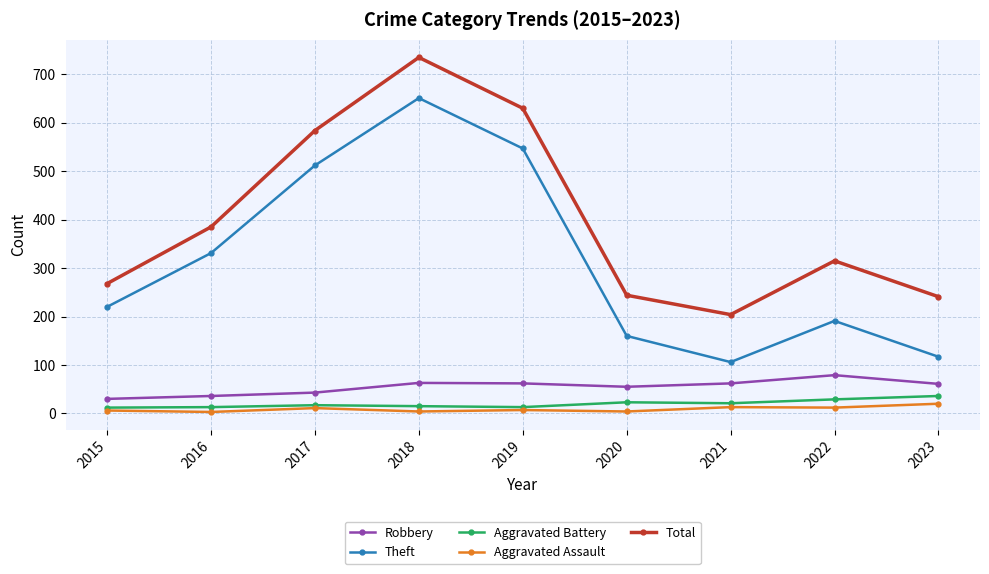

Is this an area chart (filled region under the line)?

No